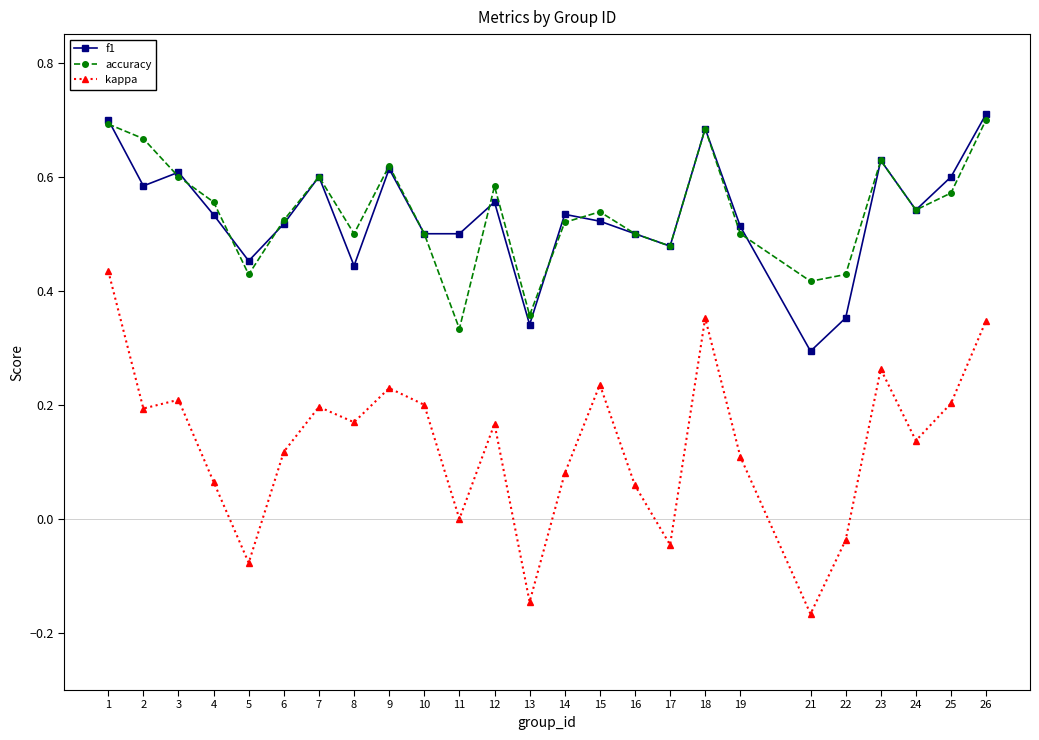

List the series in order of their peak value, highest first.

f1, accuracy, kappa